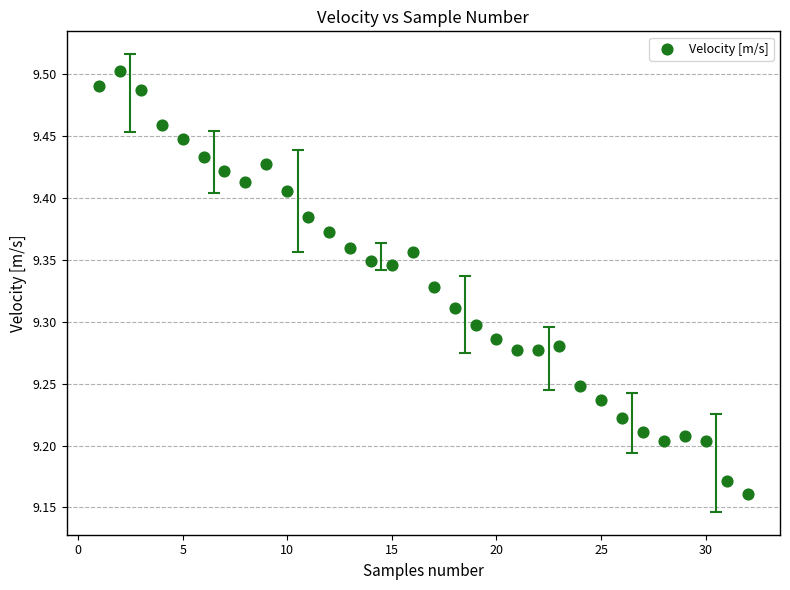

What is the range of Y values (max minus min)?

0.3